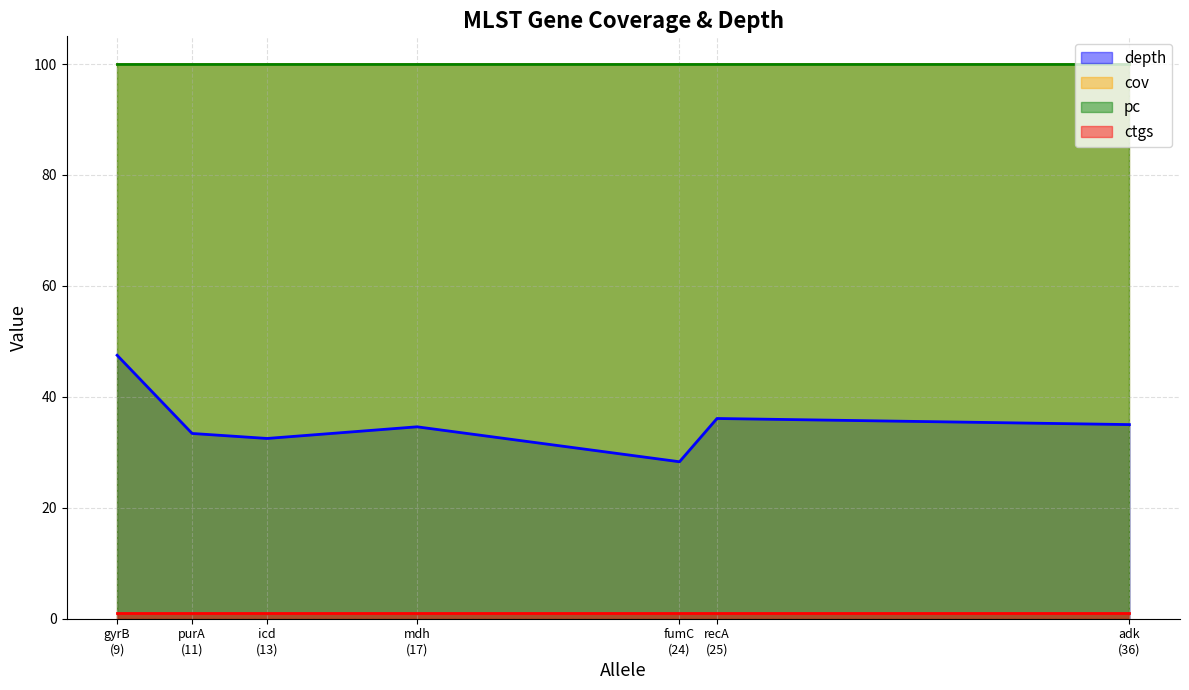

The depth series shows 22.8 at adk. True or false?

False